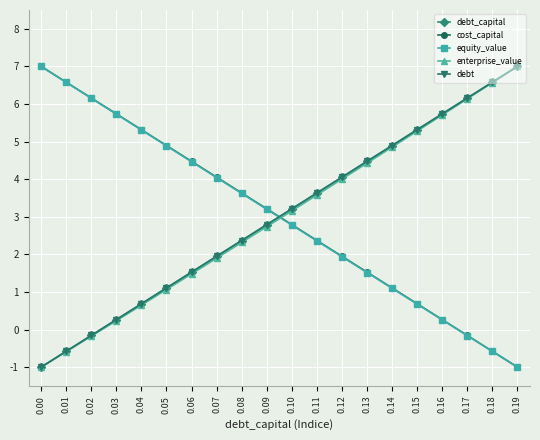

At how many categories does at least one series exceed 4?

16